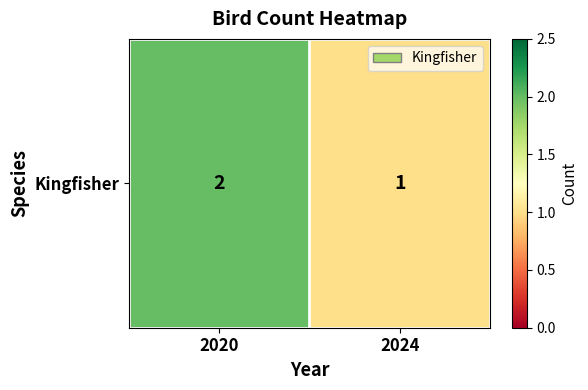

Which has a higher value, 2024 or 2020?

2020